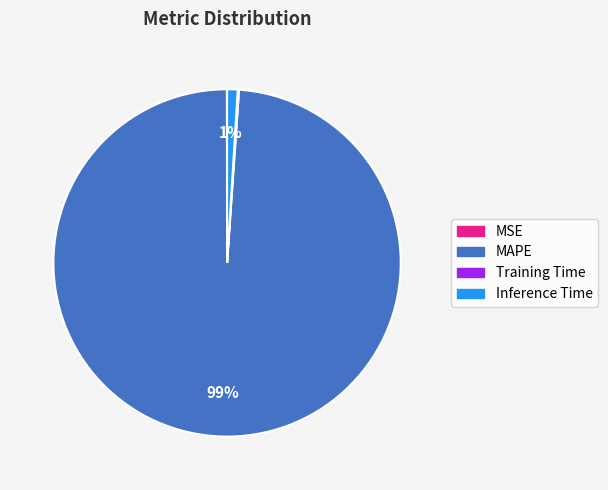

Which category has the biggest portion of the pie?

MAPE